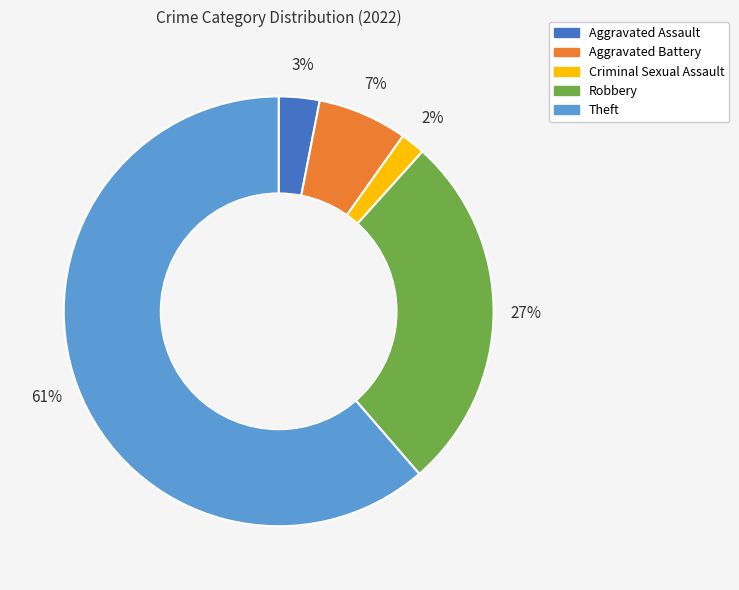

Which category has the smallest portion of the pie?

Criminal Sexual Assault